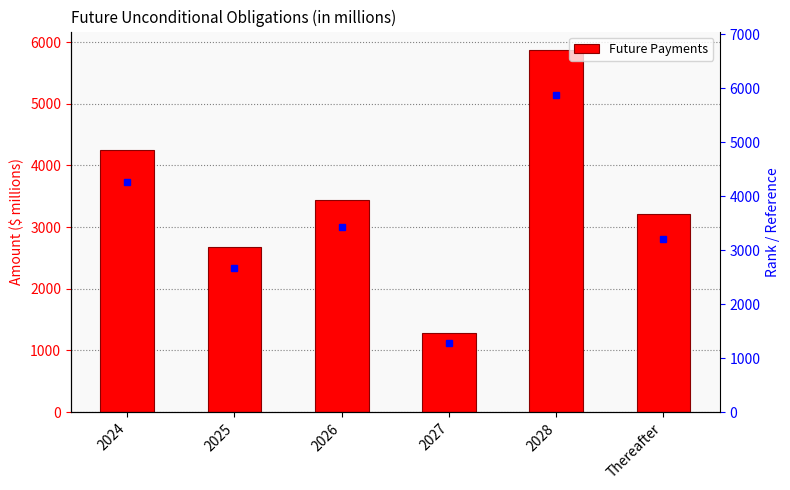

What is the label of the 5th bar from the left?

2028